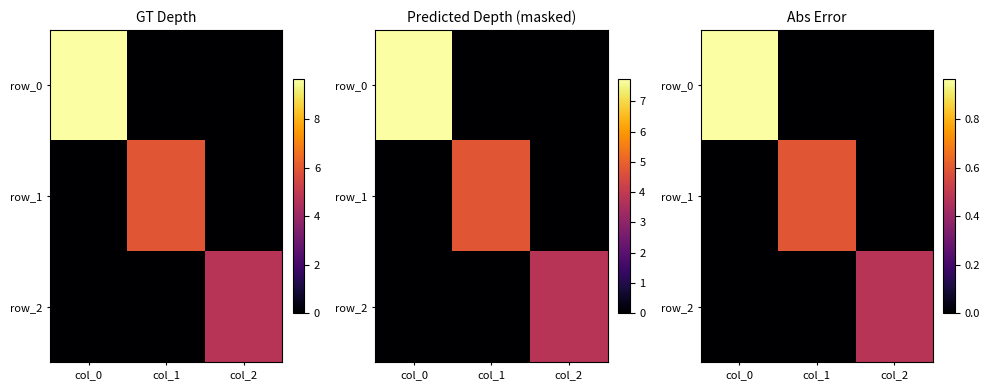

Reading right to left, list all the values displayed in this chart.

row_0: 0.0	0.0	1.0
row_1: 0.0	0.6	0.0
row_2: 0.5	0.0	0.0